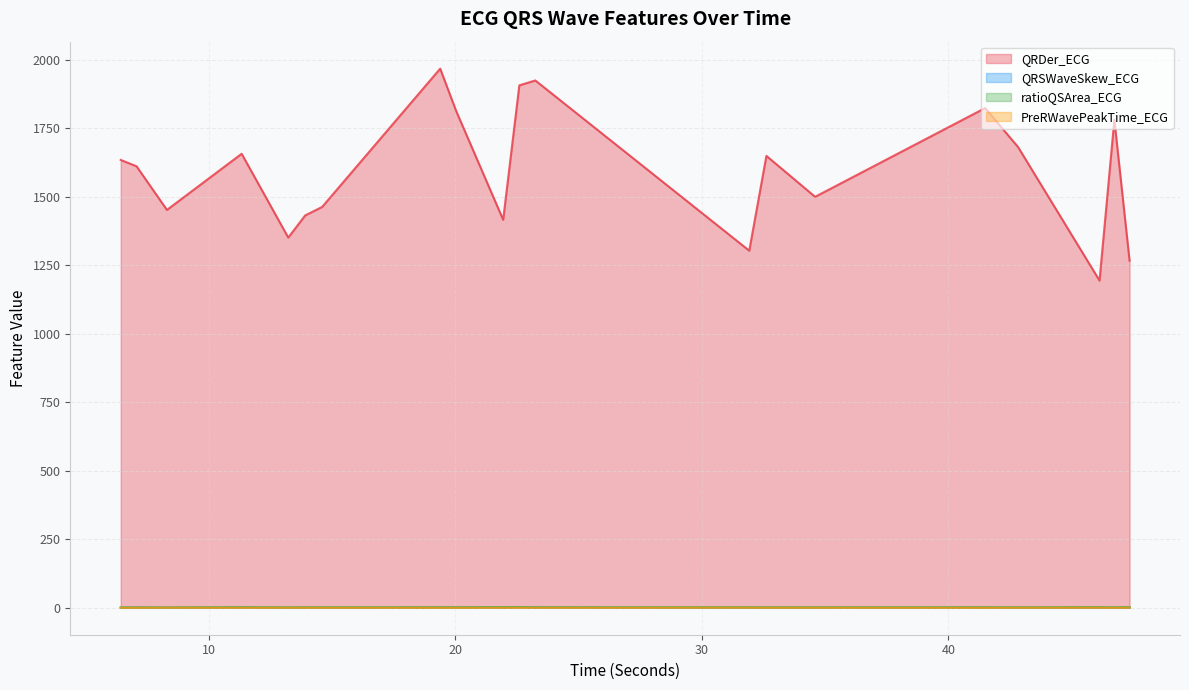

What is the difference between the highest and lowest values at 19.3828125?

1967.6